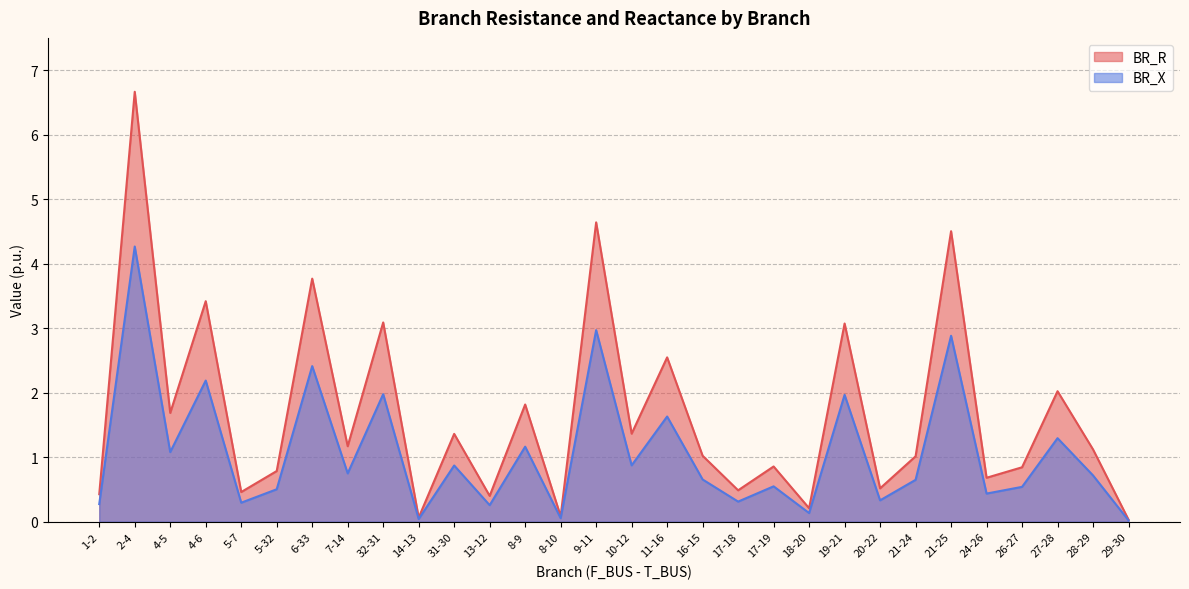

Which series has the largest range (max minus min)?

BR_R